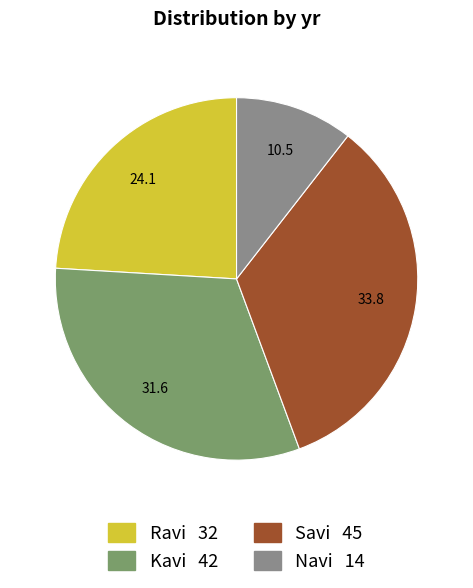

Is there a majority slice in this chart?

No